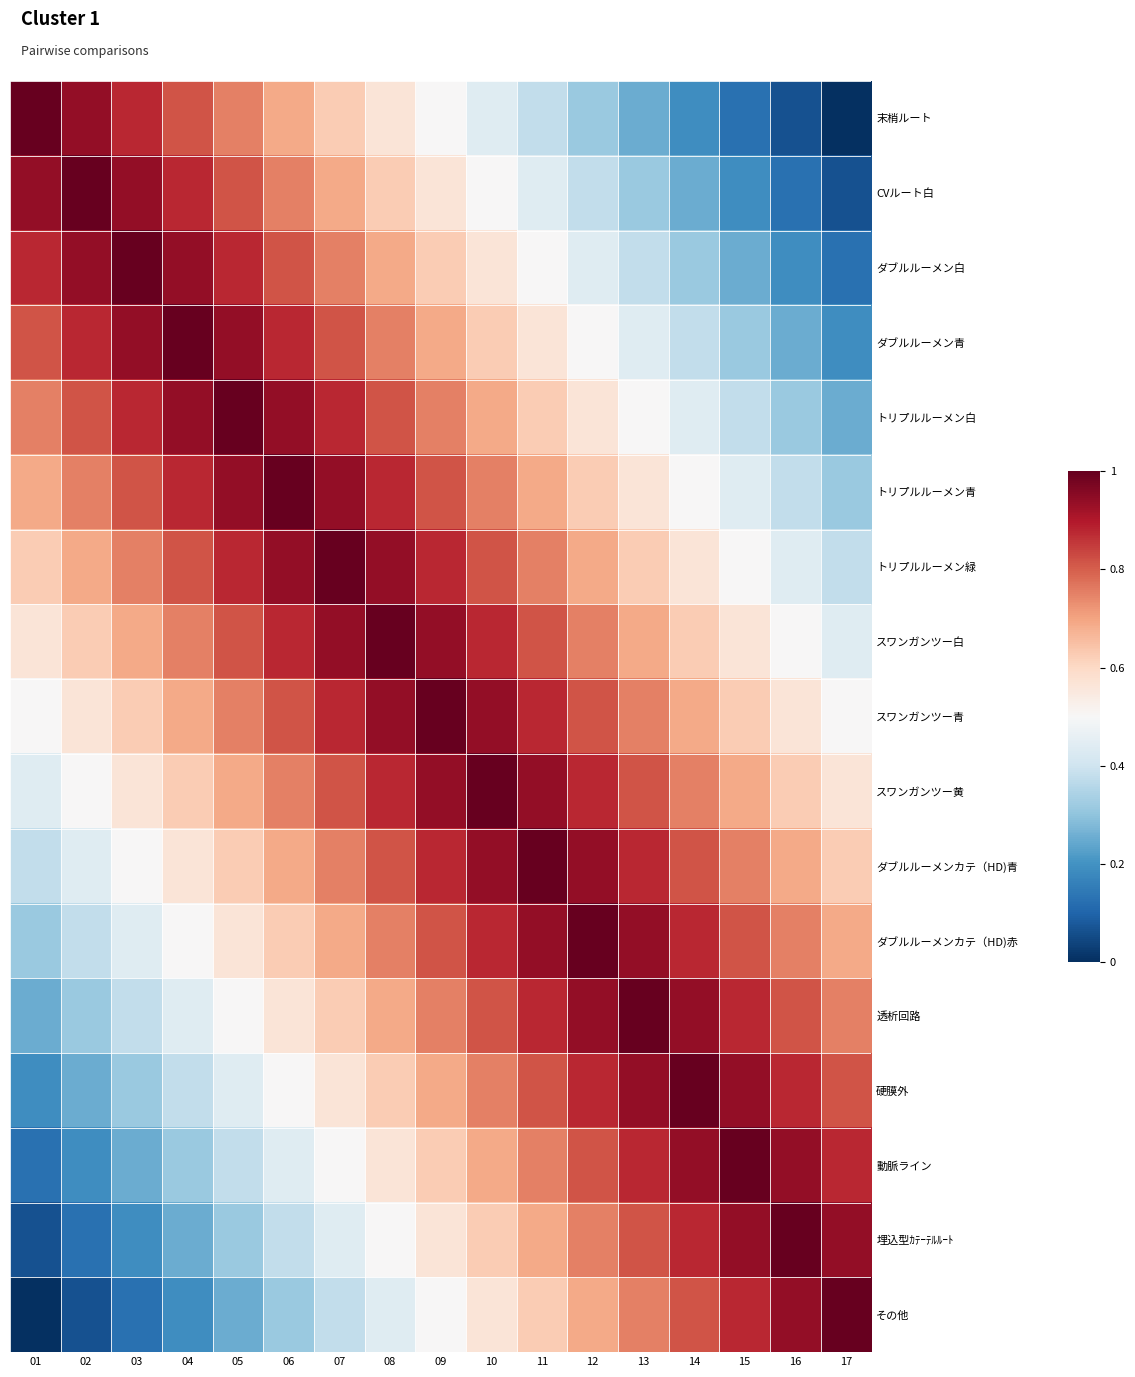

Reading left to right, what are all the values shown in this chart?

末梢ルート: 01=1.0	02=0.9	03=0.9	04=0.8	05=0.8	06=0.7	07=0.6	08=0.6	09=0.5	10=0.4	11=0.4	12=0.3	13=0.2	14=0.2	15=0.1	16=0.1	17=0.0
CVルート白: 01=0.9	02=1.0	03=0.9	04=0.9	05=0.8	06=0.8	07=0.7	08=0.6	09=0.6	10=0.5	11=0.4	12=0.4	13=0.3	14=0.2	15=0.2	16=0.1	17=0.1
ダブルルーメン白: 01=0.9	02=0.9	03=1.0	04=0.9	05=0.9	06=0.8	07=0.8	08=0.7	09=0.6	10=0.6	11=0.5	12=0.4	13=0.4	14=0.3	15=0.2	16=0.2	17=0.1
ダブルルーメン青: 01=0.8	02=0.9	03=0.9	04=1.0	05=0.9	06=0.9	07=0.8	08=0.8	09=0.7	10=0.6	11=0.6	12=0.5	13=0.4	14=0.4	15=0.3	16=0.2	17=0.2
トリプルルーメン白: 01=0.8	02=0.8	03=0.9	04=0.9	05=1.0	06=0.9	07=0.9	08=0.8	09=0.8	10=0.7	11=0.6	12=0.6	13=0.5	14=0.4	15=0.4	16=0.3	17=0.2
トリプルルーメン青: 01=0.7	02=0.8	03=0.8	04=0.9	05=0.9	06=1.0	07=0.9	08=0.9	09=0.8	10=0.8	11=0.7	12=0.6	13=0.6	14=0.5	15=0.4	16=0.4	17=0.3
トリプルルーメン緑: 01=0.6	02=0.7	03=0.8	04=0.8	05=0.9	06=0.9	07=1.0	08=0.9	09=0.9	10=0.8	11=0.8	12=0.7	13=0.6	14=0.6	15=0.5	16=0.4	17=0.4
スワンガンツー白: 01=0.6	02=0.6	03=0.7	04=0.8	05=0.8	06=0.9	07=0.9	08=1.0	09=0.9	10=0.9	11=0.8	12=0.8	13=0.7	14=0.6	15=0.6	16=0.5	17=0.4
スワンガンツー青: 01=0.5	02=0.6	03=0.6	04=0.7	05=0.8	06=0.8	07=0.9	08=0.9	09=1.0	10=0.9	11=0.9	12=0.8	13=0.8	14=0.7	15=0.6	16=0.6	17=0.5
スワンガンツー黄: 01=0.4	02=0.5	03=0.6	04=0.6	05=0.7	06=0.8	07=0.8	08=0.9	09=0.9	10=1.0	11=0.9	12=0.9	13=0.8	14=0.8	15=0.7	16=0.6	17=0.6
ダブルルーメンカテ（HD)青: 01=0.4	02=0.4	03=0.5	04=0.6	05=0.6	06=0.7	07=0.8	08=0.8	09=0.9	10=0.9	11=1.0	12=0.9	13=0.9	14=0.8	15=0.8	16=0.7	17=0.6
ダブルルーメンカテ（HD)赤: 01=0.3	02=0.4	03=0.4	04=0.5	05=0.6	06=0.6	07=0.7	08=0.8	09=0.8	10=0.9	11=0.9	12=1.0	13=0.9	14=0.9	15=0.8	16=0.8	17=0.7
透析回路: 01=0.2	02=0.3	03=0.4	04=0.4	05=0.5	06=0.6	07=0.6	08=0.7	09=0.8	10=0.8	11=0.9	12=0.9	13=1.0	14=0.9	15=0.9	16=0.8	17=0.8
硬膜外: 01=0.2	02=0.2	03=0.3	04=0.4	05=0.4	06=0.5	07=0.6	08=0.6	09=0.7	10=0.8	11=0.8	12=0.9	13=0.9	14=1.0	15=0.9	16=0.9	17=0.8
動脈ライン: 01=0.1	02=0.2	03=0.2	04=0.3	05=0.4	06=0.4	07=0.5	08=0.6	09=0.6	10=0.7	11=0.8	12=0.8	13=0.9	14=0.9	15=1.0	16=0.9	17=0.9
埋込型ｶﾃｰﾃﾙﾙｰﾄ: 01=0.1	02=0.1	03=0.2	04=0.2	05=0.3	06=0.4	07=0.4	08=0.5	09=0.6	10=0.6	11=0.7	12=0.8	13=0.8	14=0.9	15=0.9	16=1.0	17=0.9
その他: 01=0.0	02=0.1	03=0.1	04=0.2	05=0.2	06=0.3	07=0.4	08=0.4	09=0.5	10=0.6	11=0.6	12=0.7	13=0.8	14=0.8	15=0.9	16=0.9	17=1.0